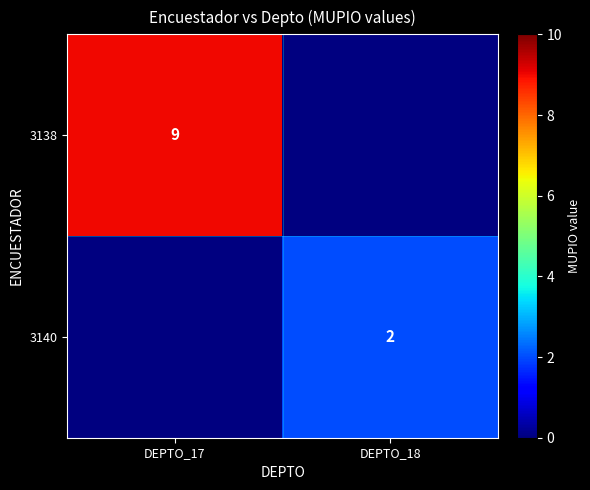

The 3140 series shows 1 at DEPTO_18. True or false?

False